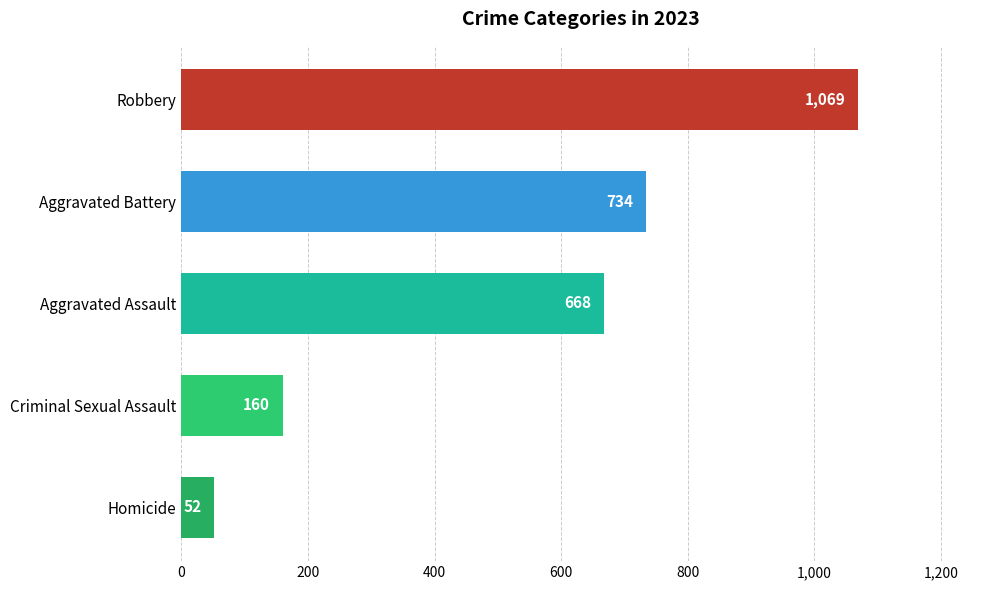

Which has a higher value, Criminal Sexual Assault or Robbery?

Robbery